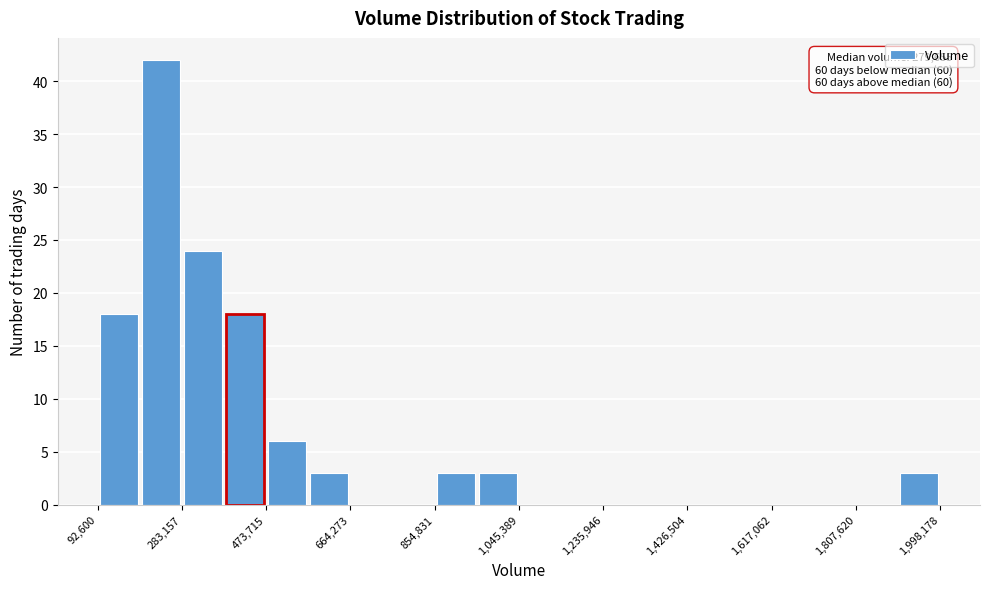

Which range on the x-axis has the tallest bar?

180000 to 280000